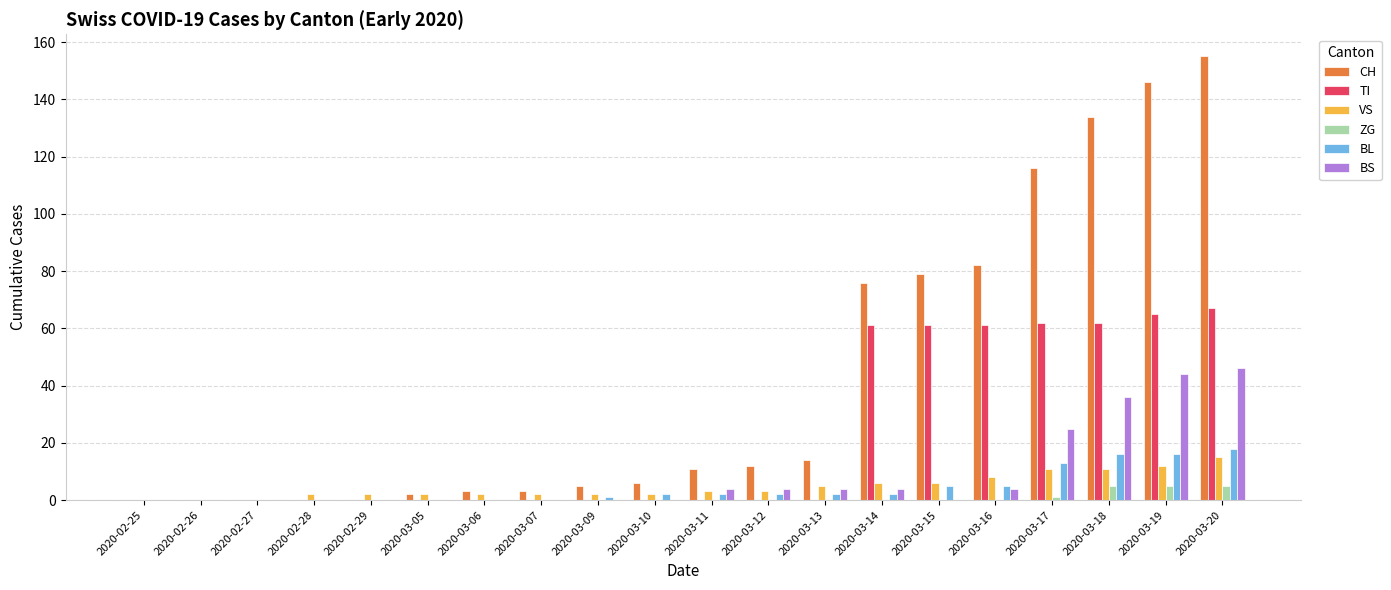

What is the maximum value shown in the chart?

155